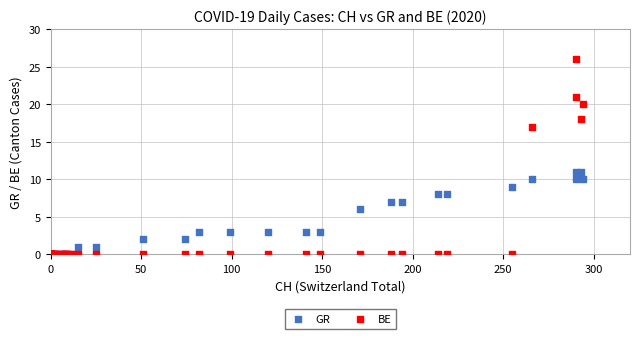

In the GR series, what Y value is closest to 5?

6